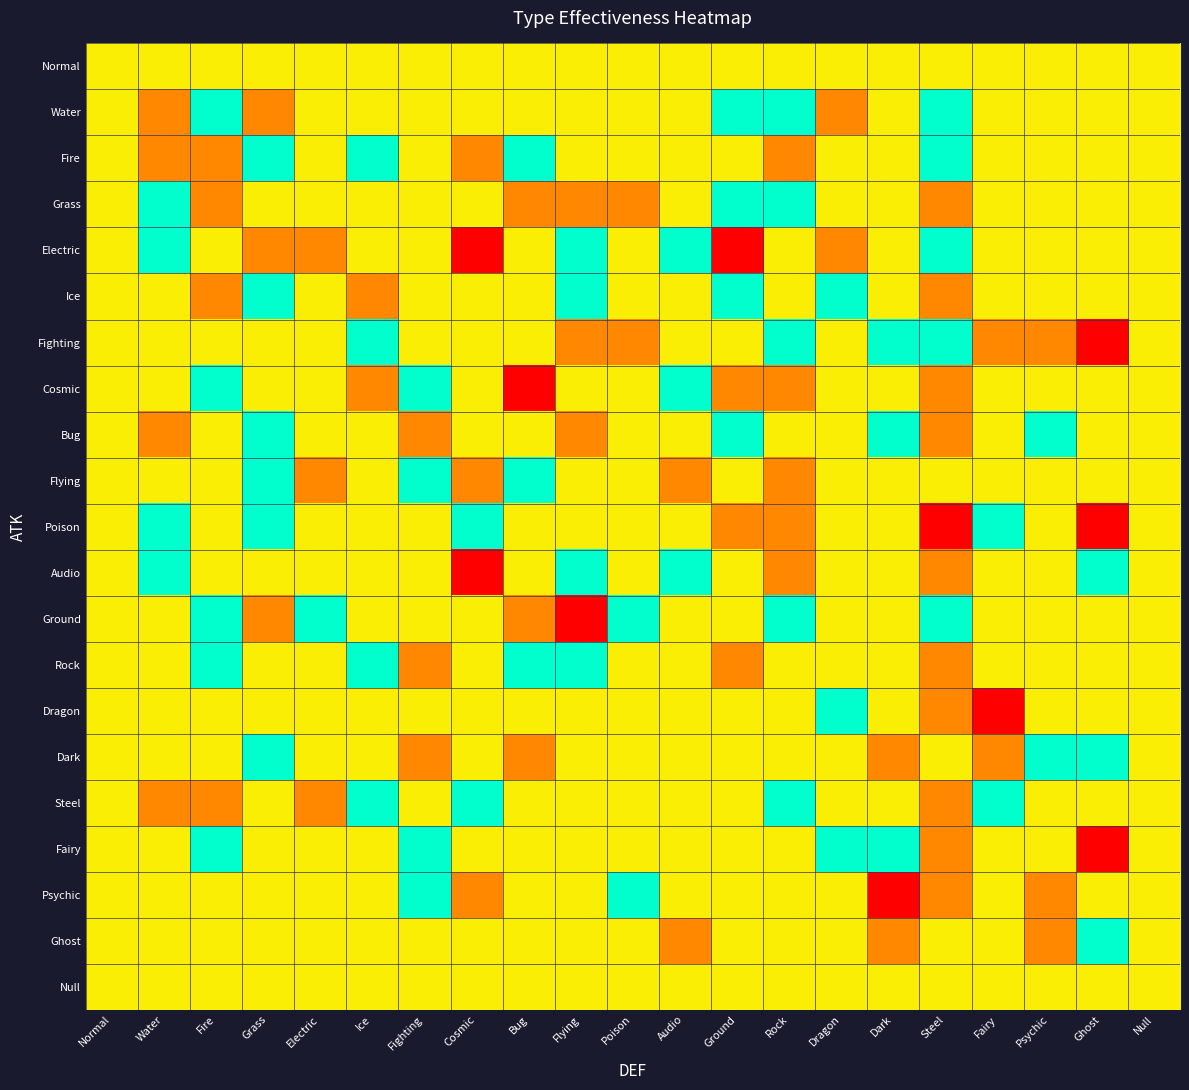

Which label corresponds to the smallest value in the chart?

Cosmic